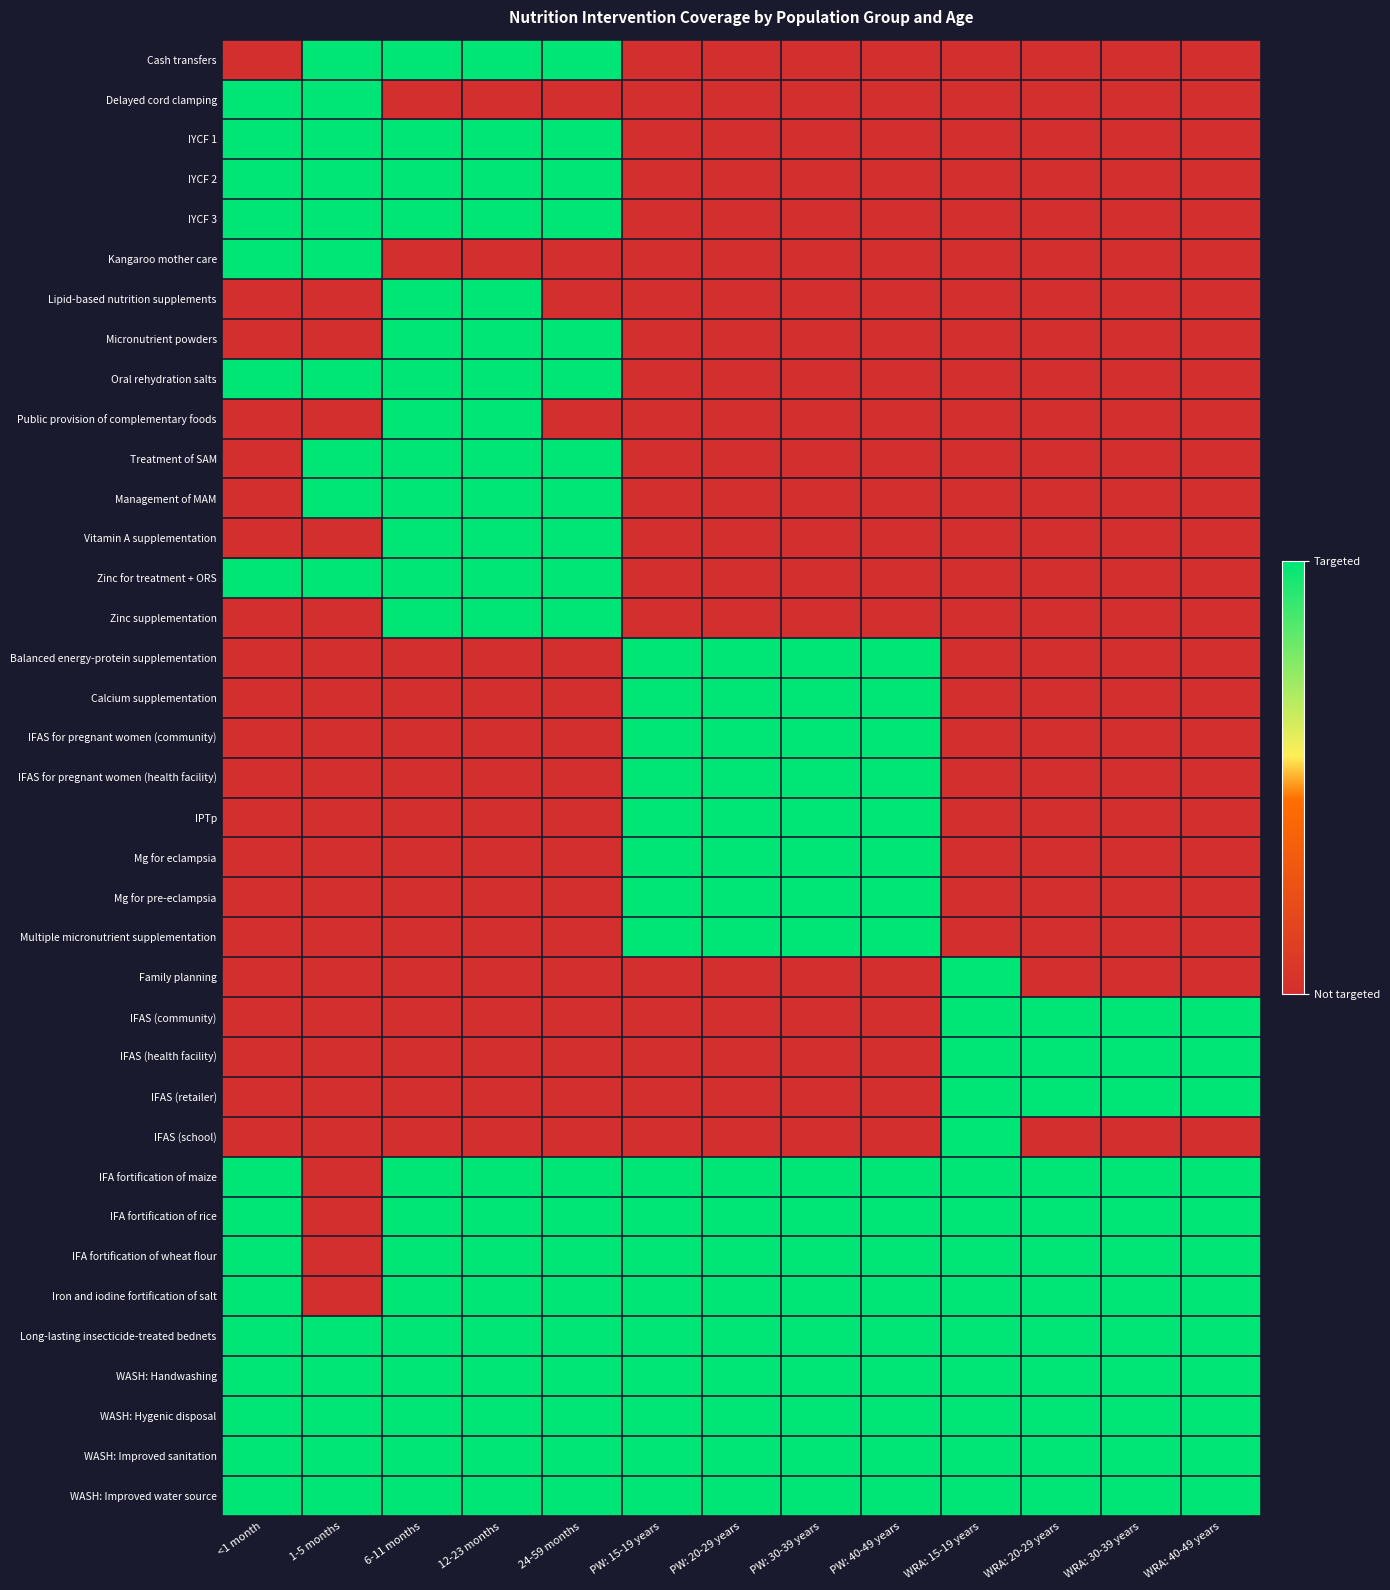

Which series has the largest total across all categories?

Long-lasting insecticide-treated bednets